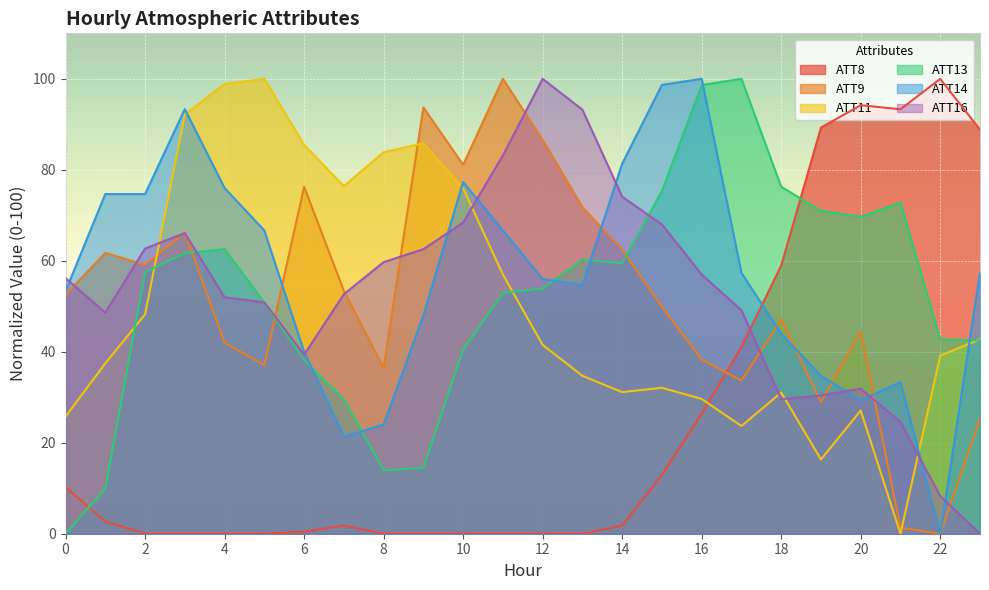

What is the total value across all series at 9?

304.6